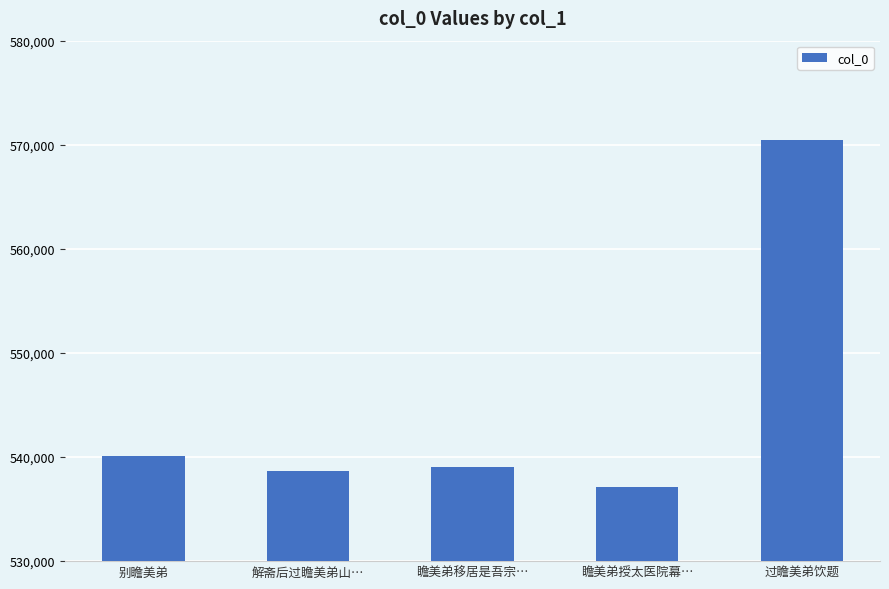

Which label corresponds to the largest value in the chart?

过瞻美弟饮题